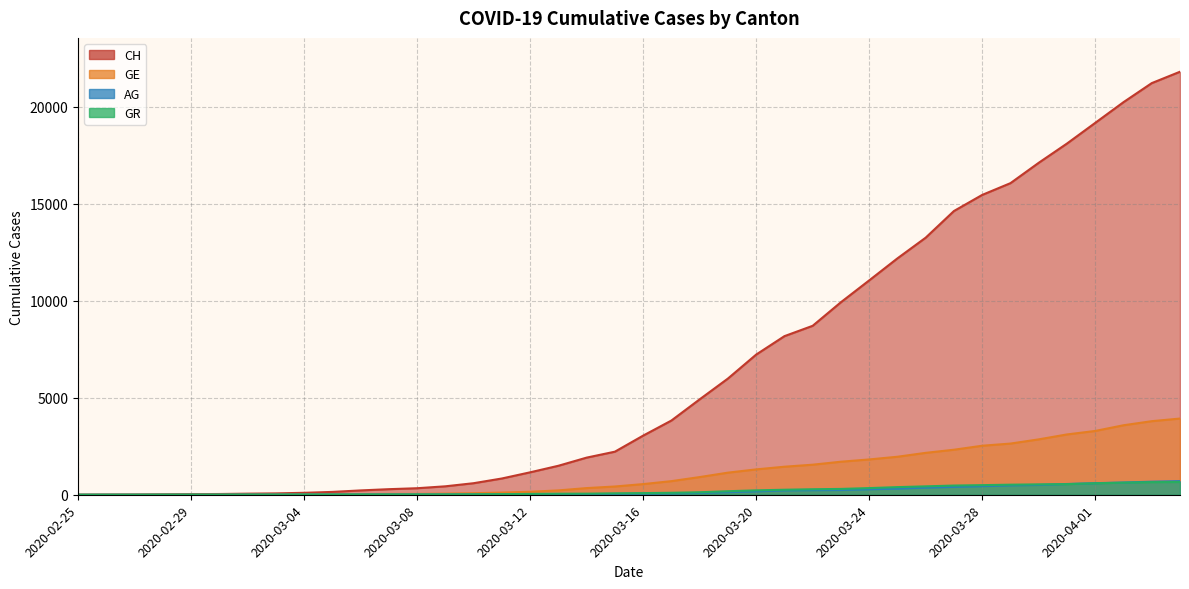

What is the difference between the maximum and minimum values in the GR series?

657